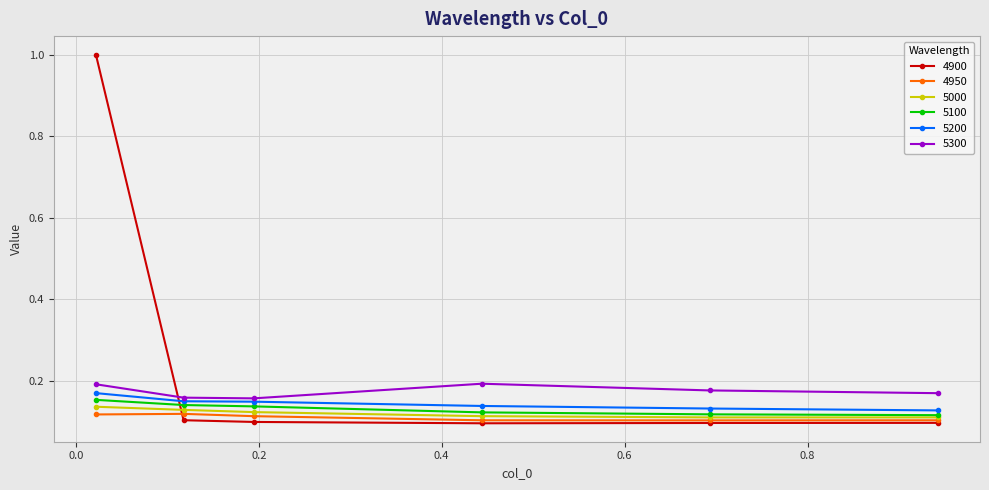

Which series has the largest total across all categories?

4900